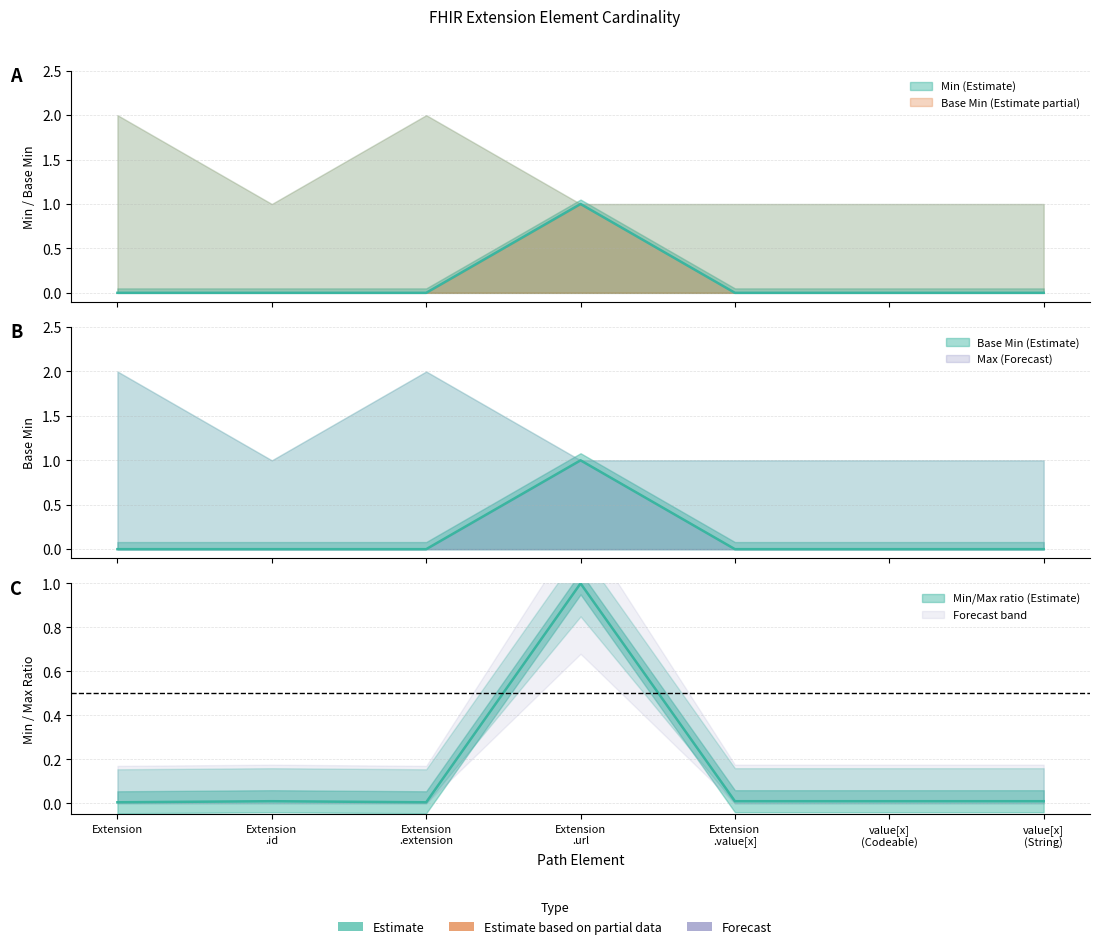

What is the difference between the maximum and minimum values in the Min series?

1